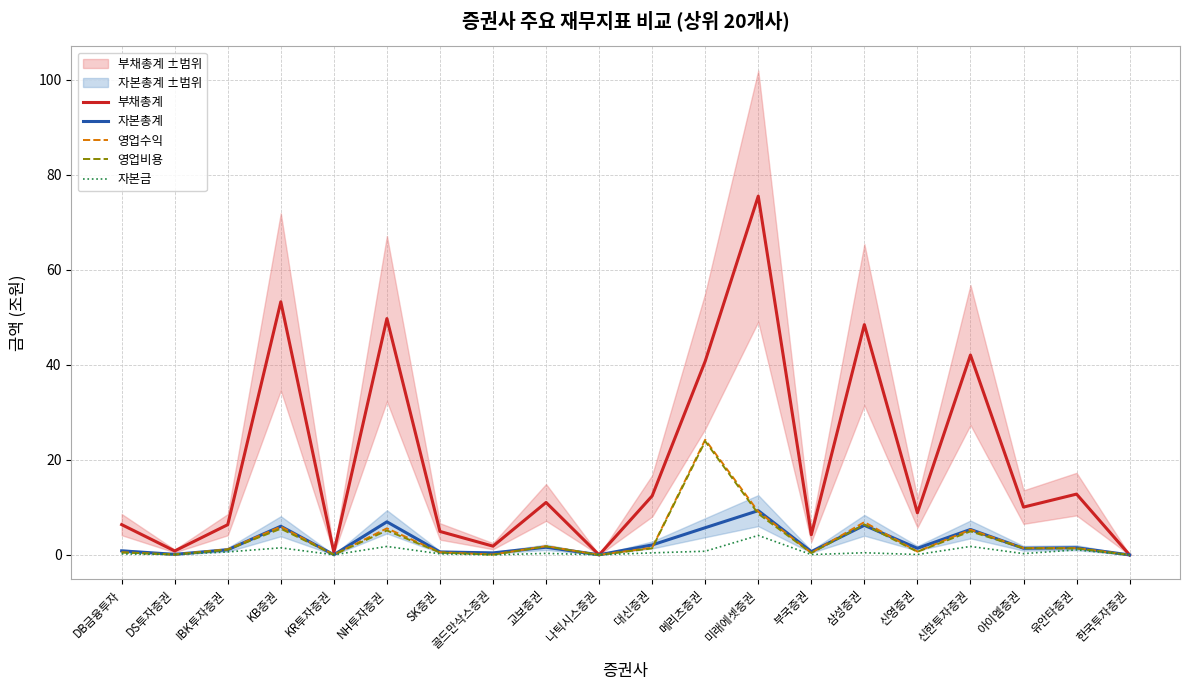

What is the spread (max minus min) of values at KB증권?

51.8